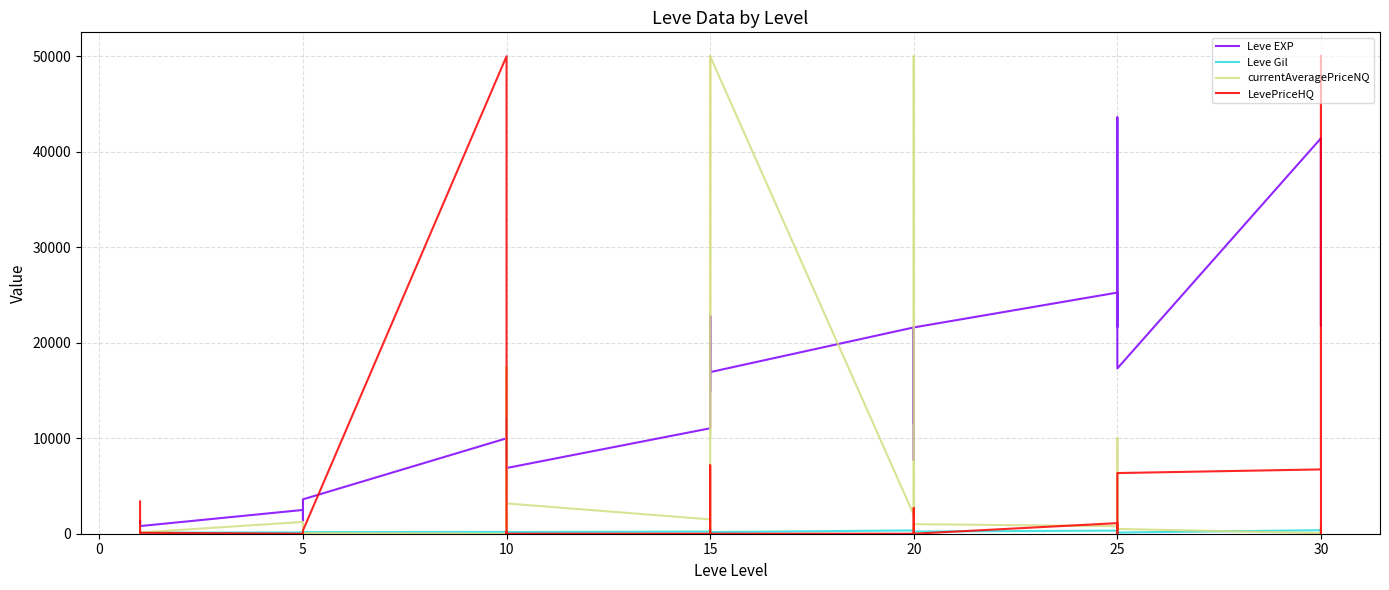

True or false: LevePriceHQ has more than 1 points higher than both neighbors.

True